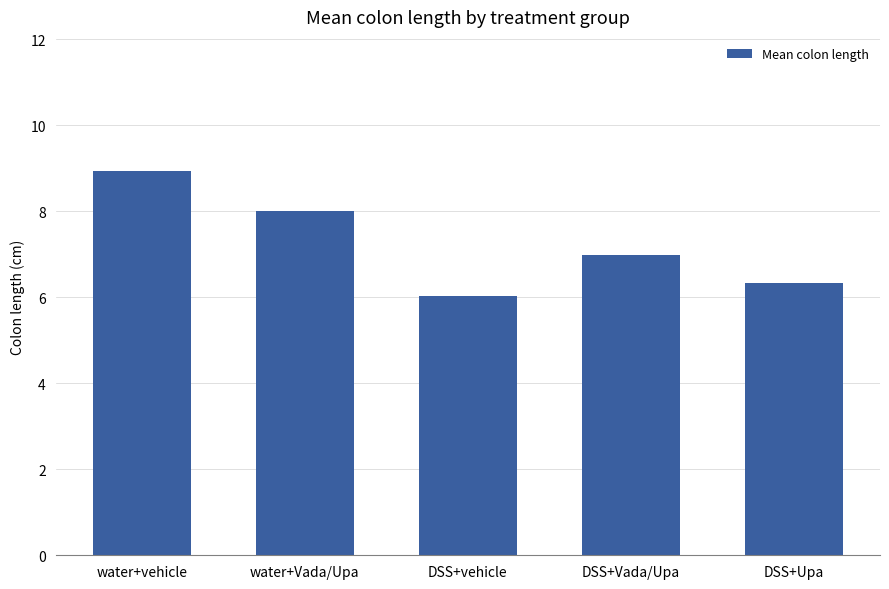

What is the average value?

7.3